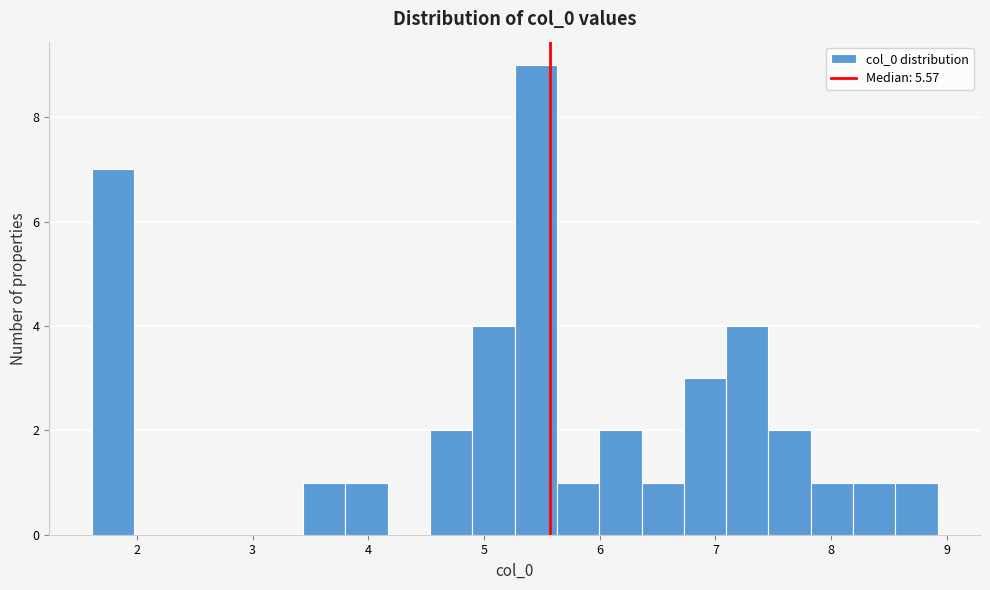

Around what value on the x-axis is the tallest bar? Give the approximate position of its centre, as read against the axis.

5.4